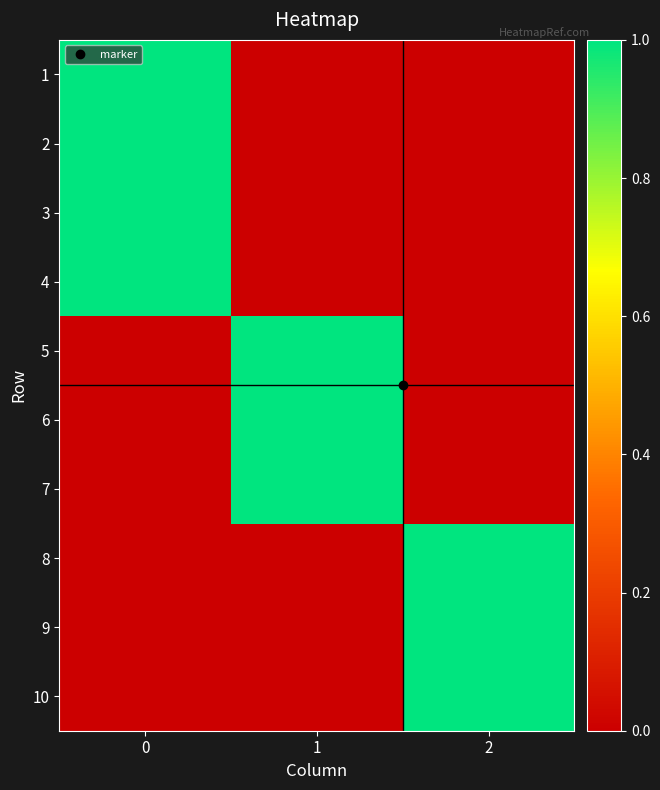

Which series has the widest spread of values?

1